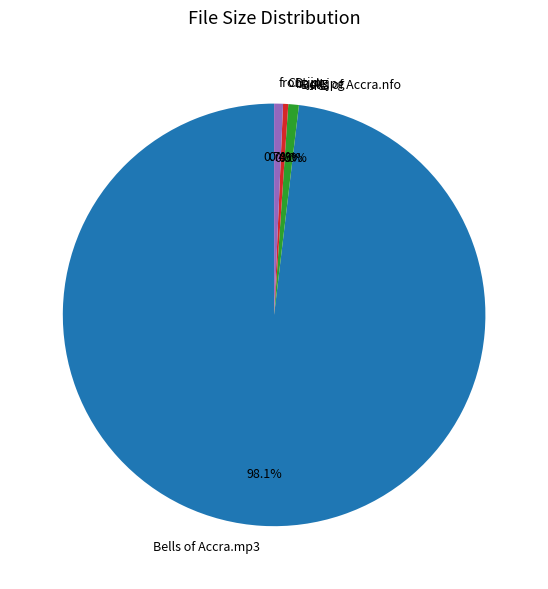

What is the majority slice?

Bells of Accra.mp3